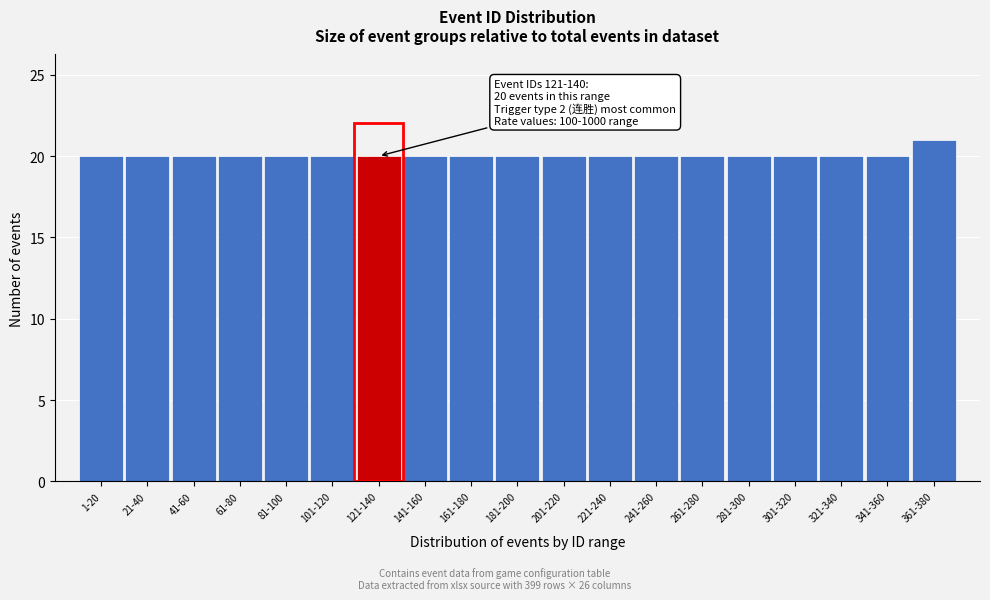

Reading left to right, extract all data points from this chart.

20	20	20	20	20	20	20	20	20	20	20	20	20	20	20	20	20	20	21